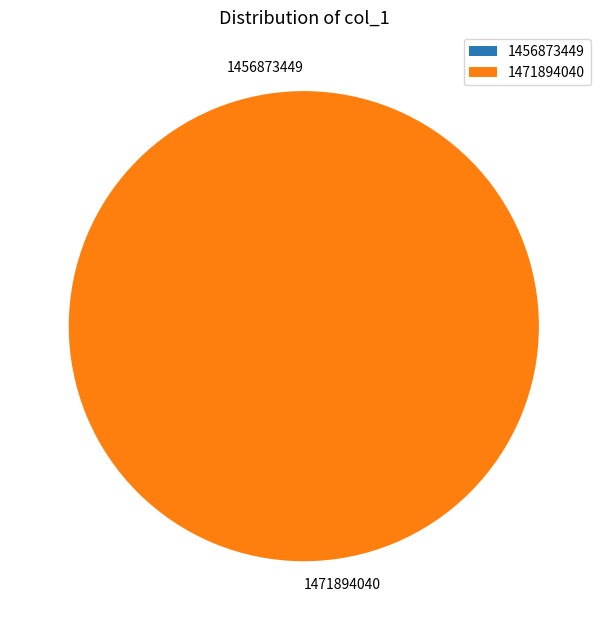

The 1456873449 slice represents 0% of the pie. True or false?

True